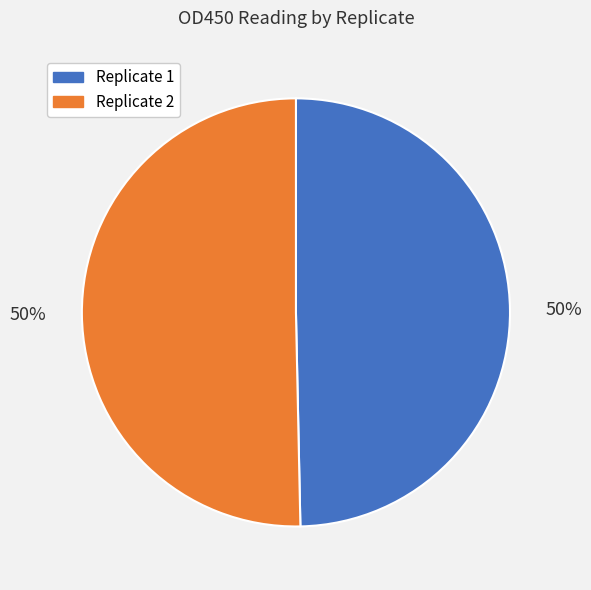

The Replicate 1 slice represents 50% of the pie. True or false?

True